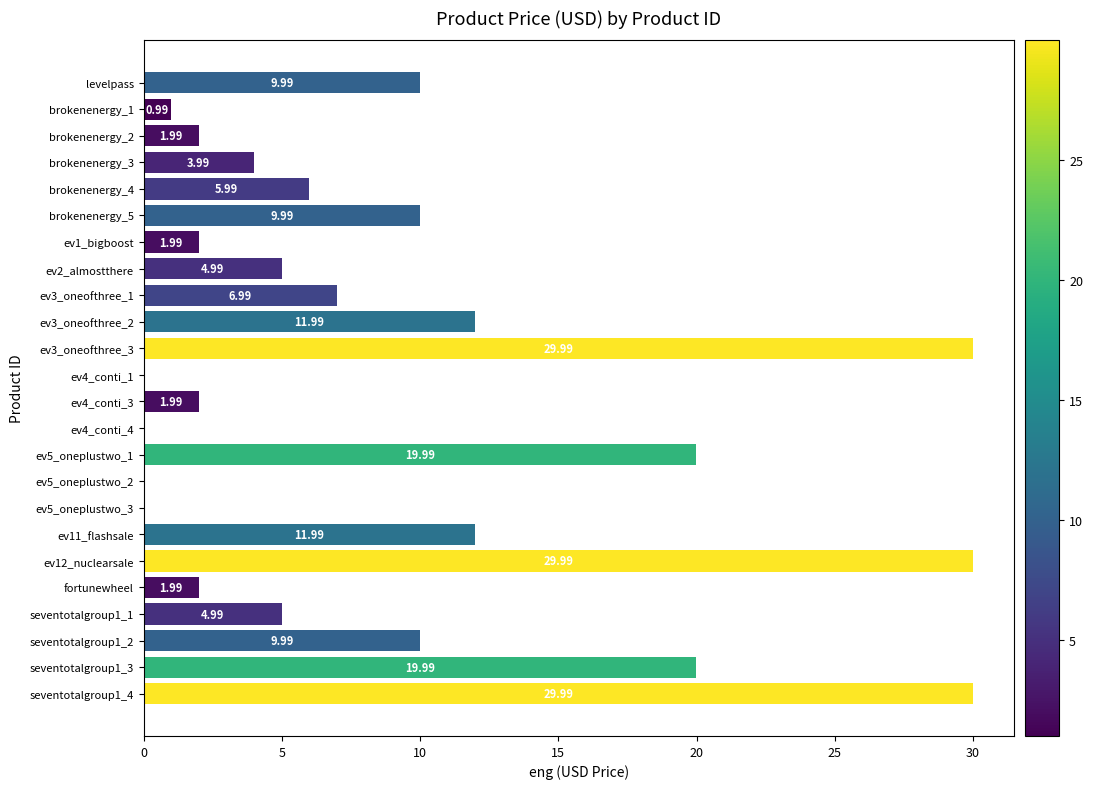

What is the sum of all values?

219.8